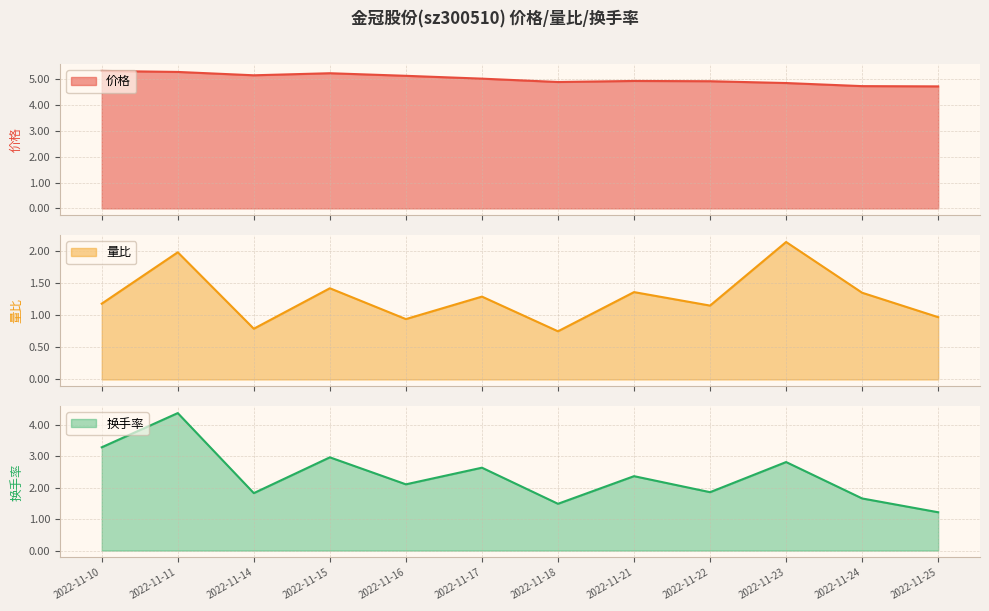

What is the difference between the highest and lowest values at 2022-11-17?

3.7